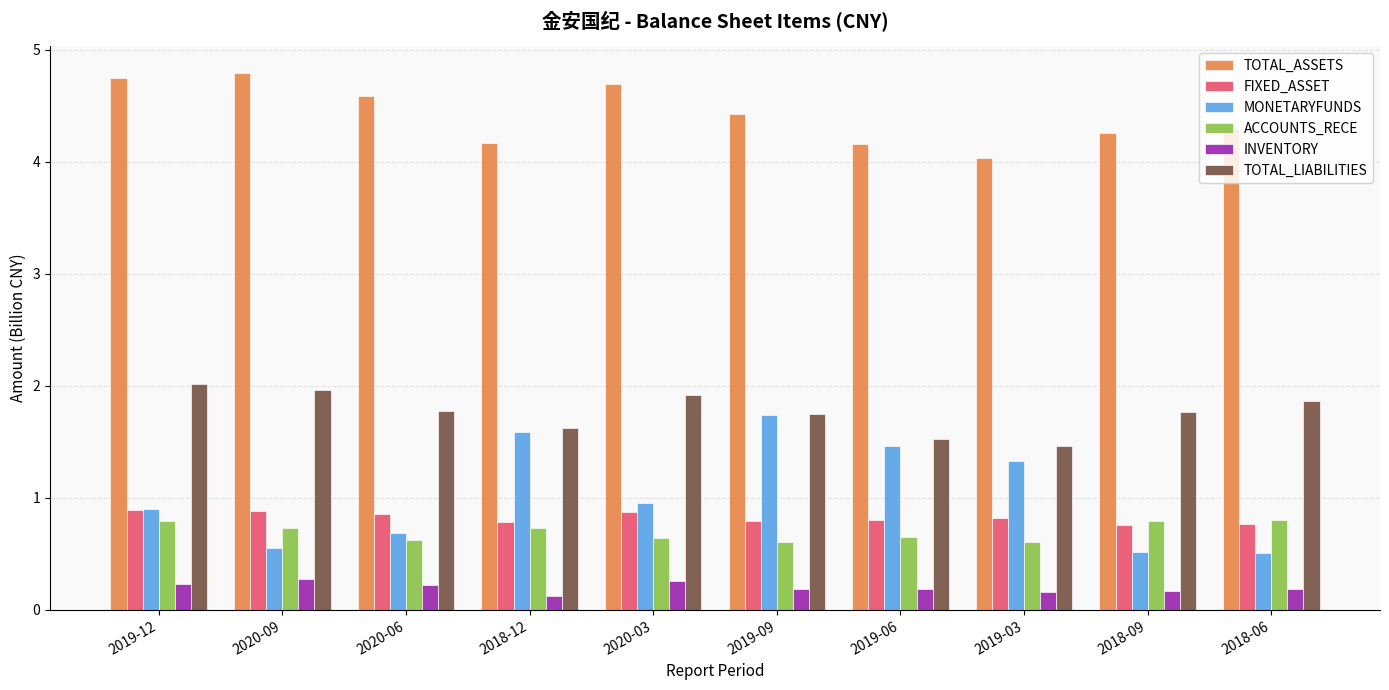

What is the sum of all ACCOUNTS_RECE values?

7.0